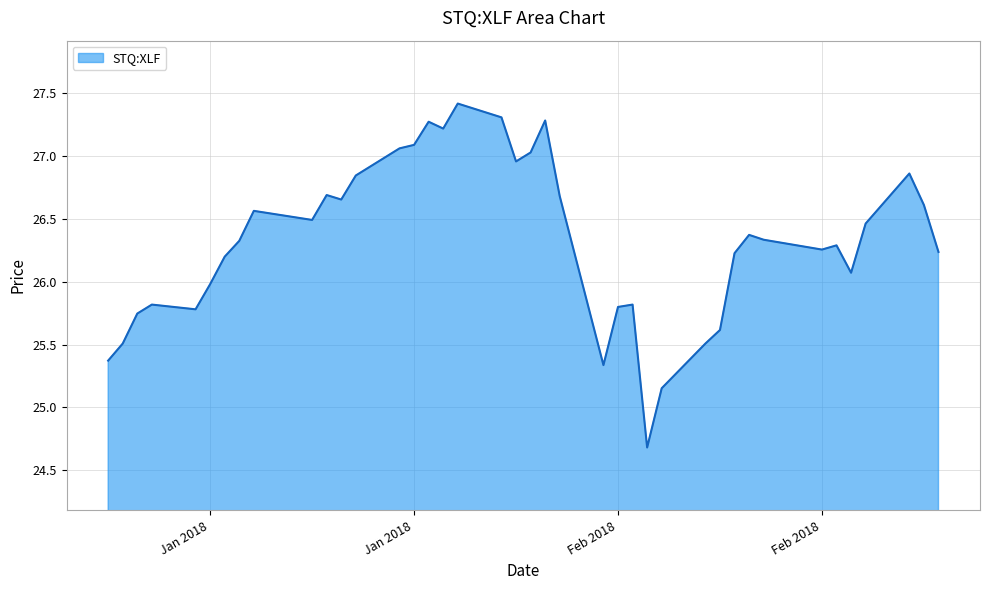

What is the minimum value shown in the chart?

24.7